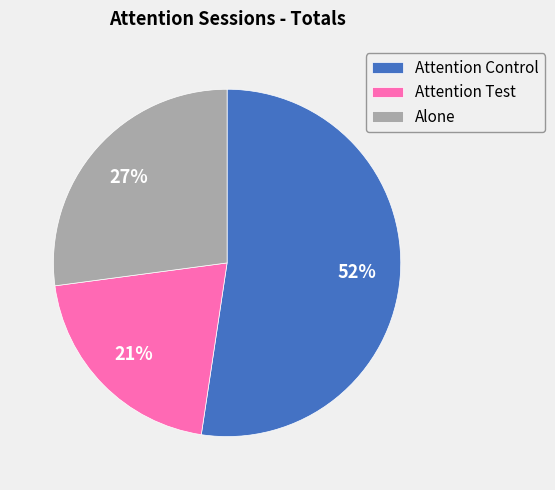

Between Attention Test and Alone, which is larger?

Alone